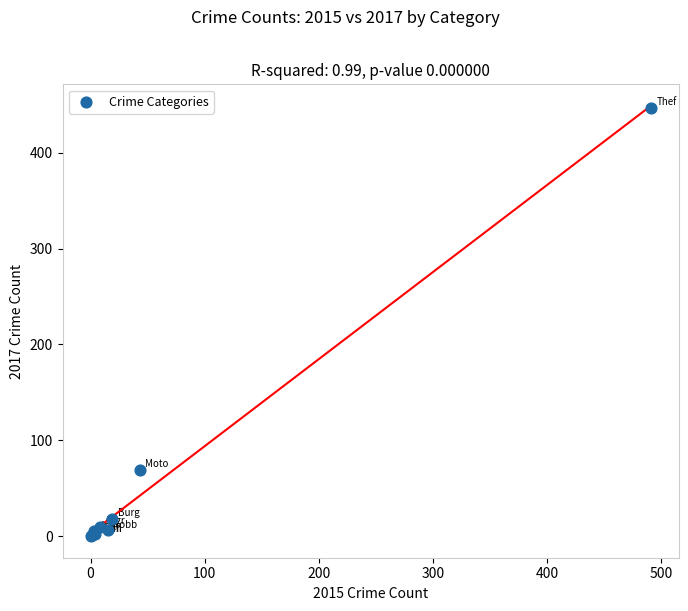

What Y value in the scatter plot is closest to 223?

69